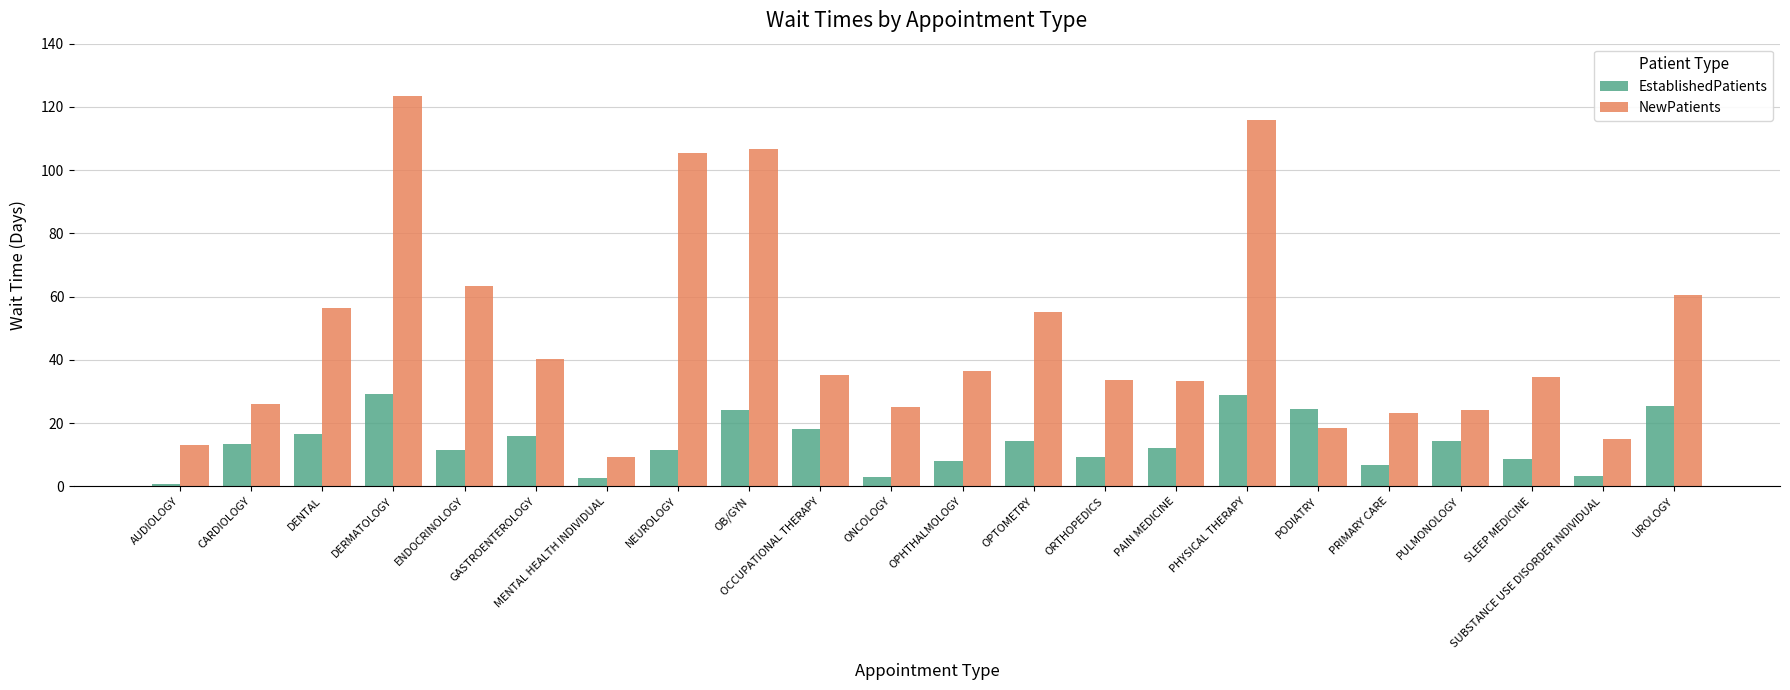

How many data points in EstablishedPatients are above 13?

11